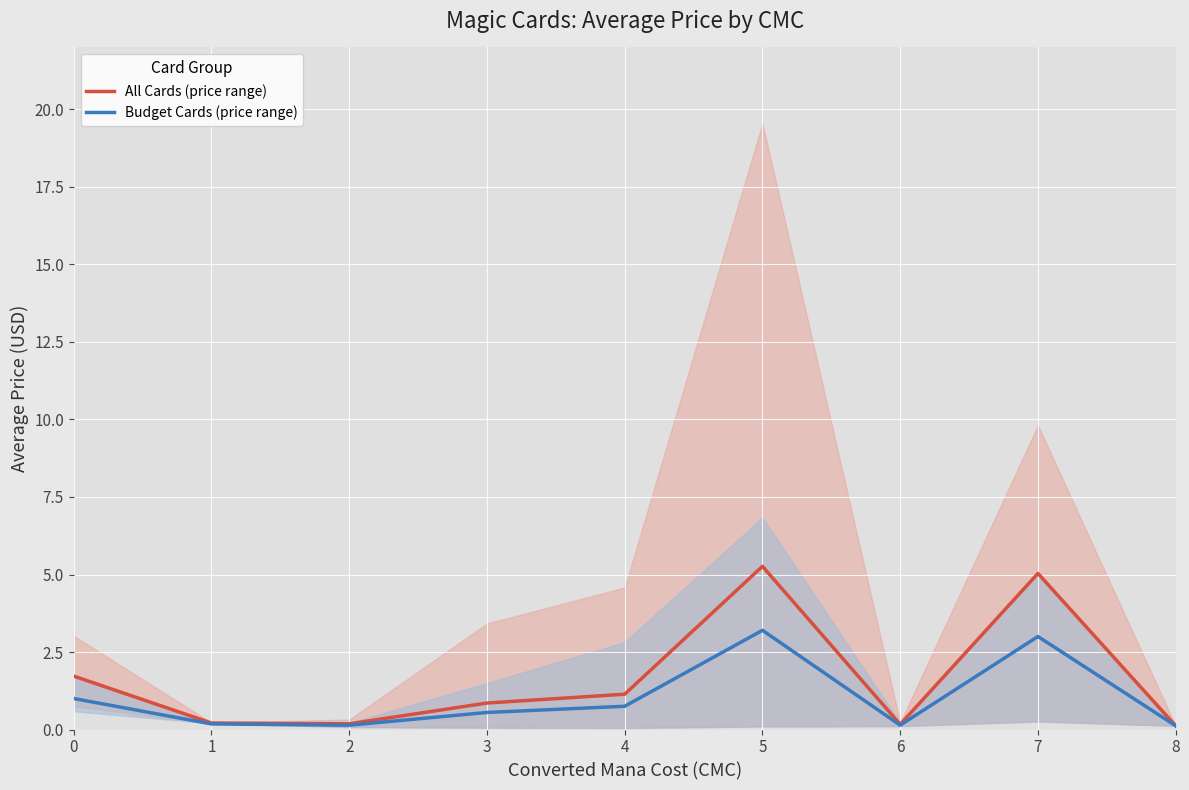

Is it true that All Cards (price range) equals 1.7 at 0?

True